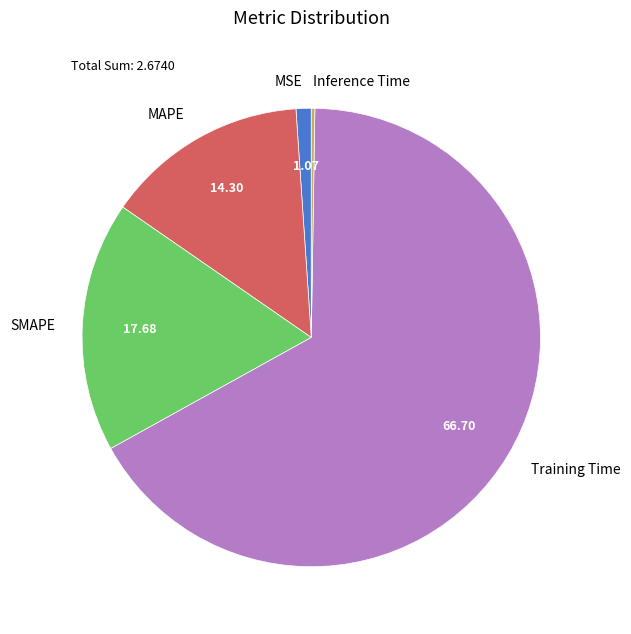

Is there any slice that represents more than half of the pie?

Yes